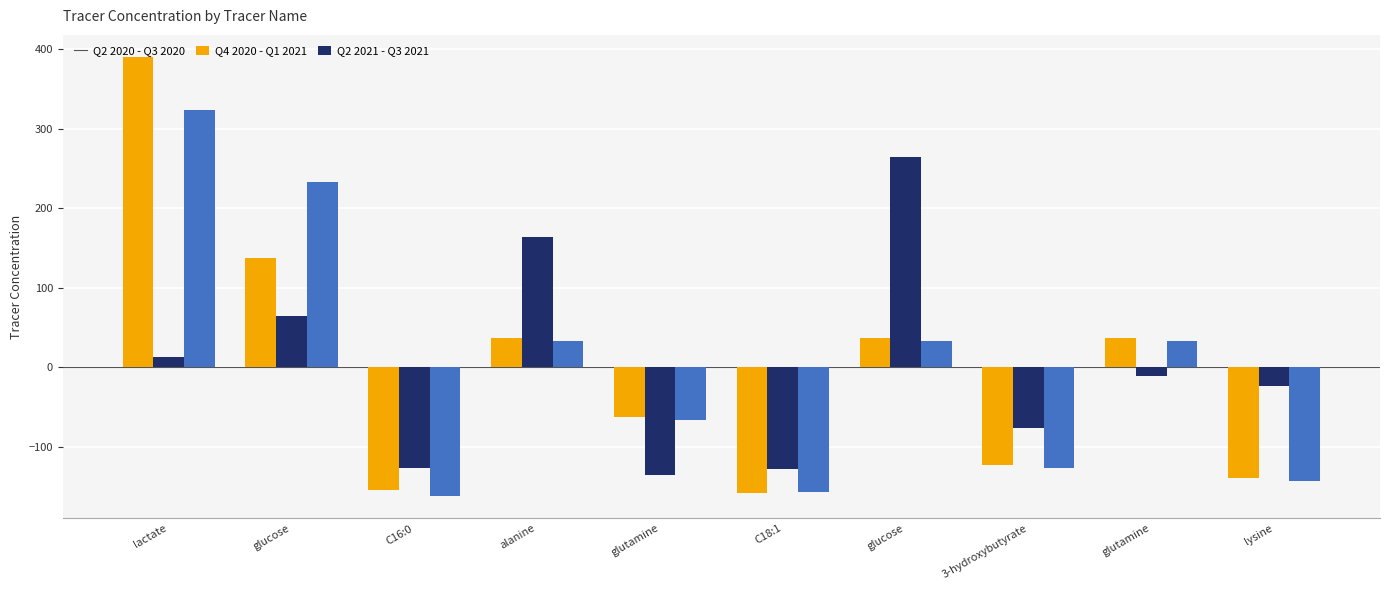

Does the chart contain any negative values?

Yes